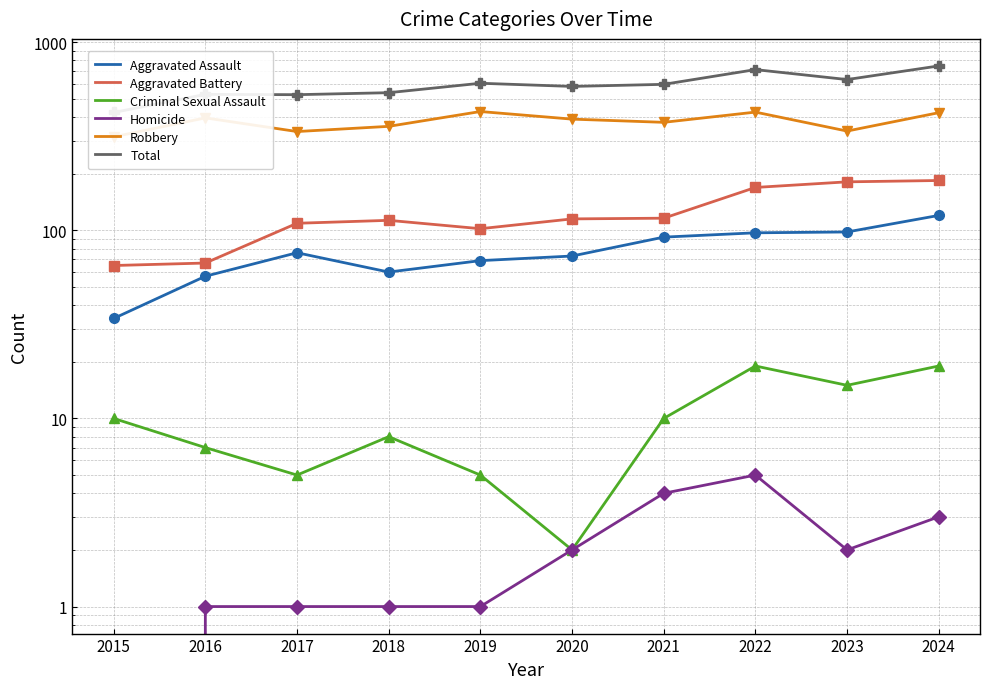

The value of Aggravated Battery at 2021 is 49. True or false?

False